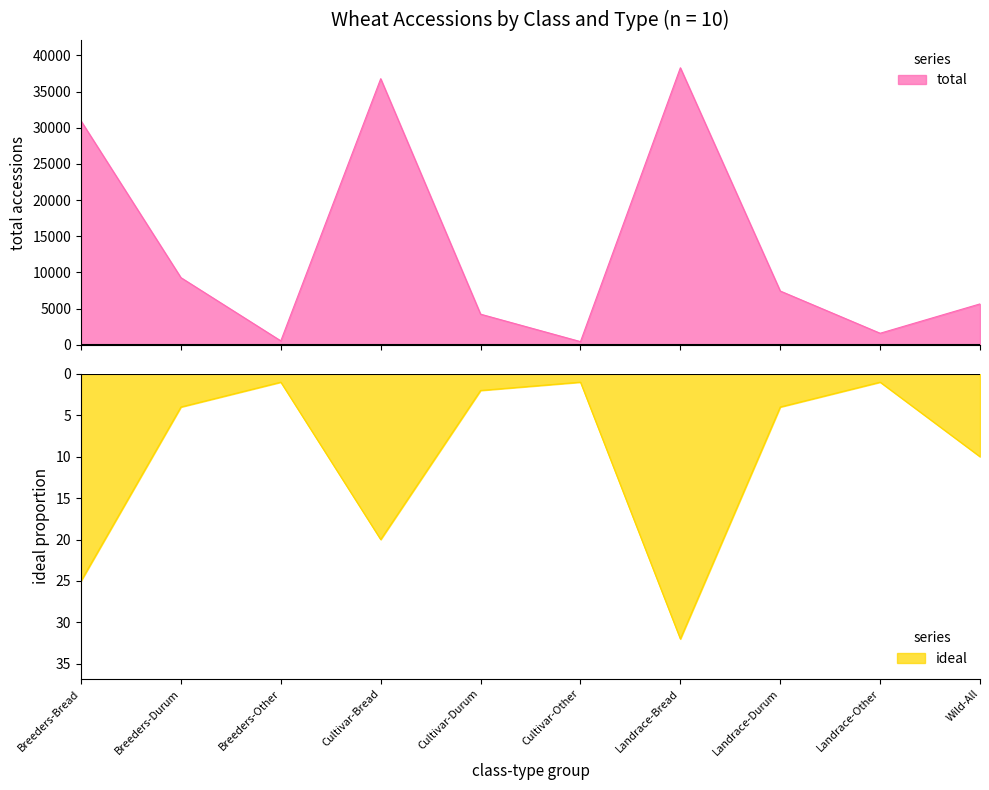

At which category is the sum across all series the highest?

Landrace-Bread